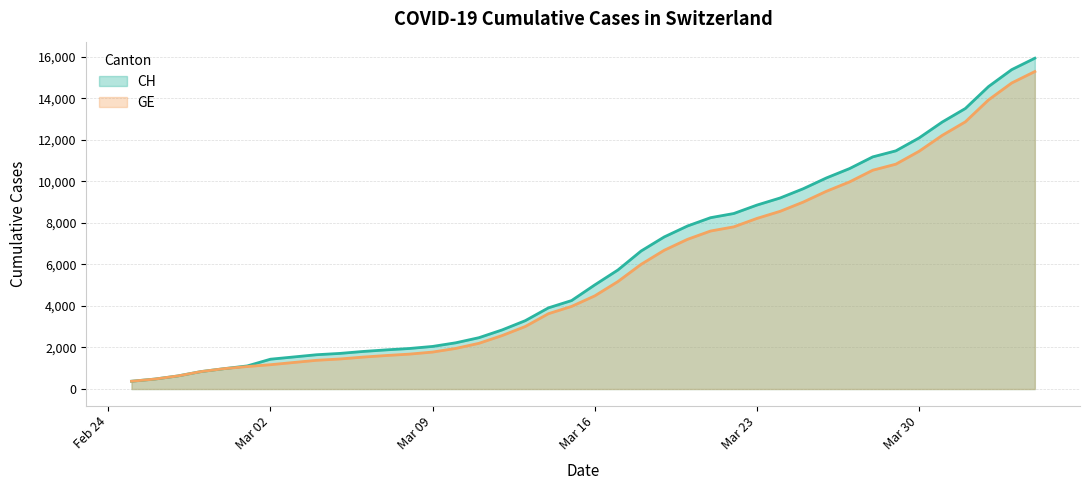

Which series has the widest spread of values?

CH